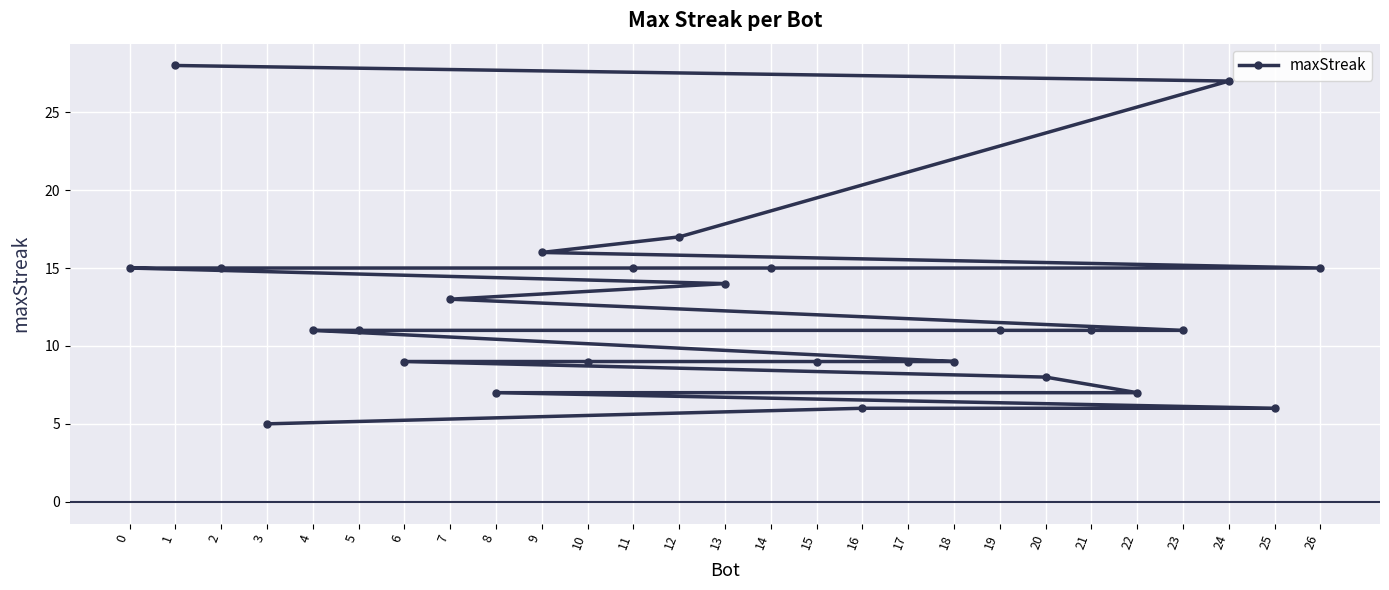

Is it true that the value at 16 is 3?

False